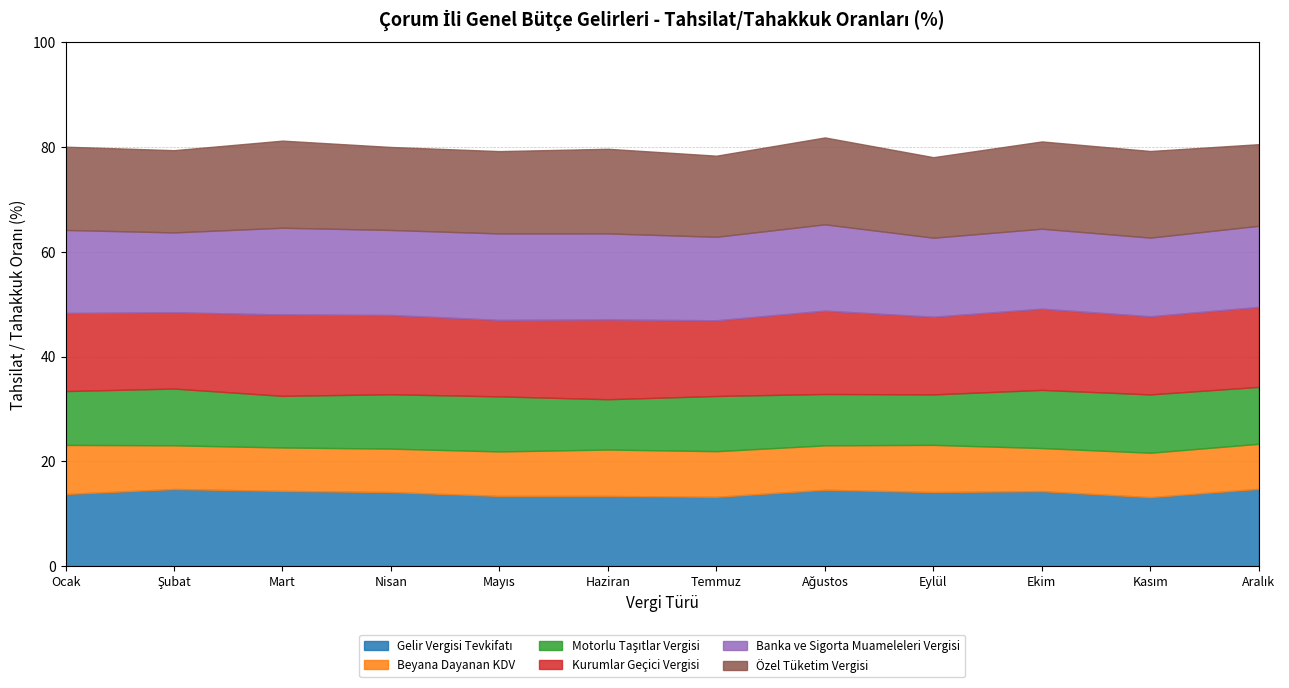

What is the label of the 12th point from the right?

Ocak